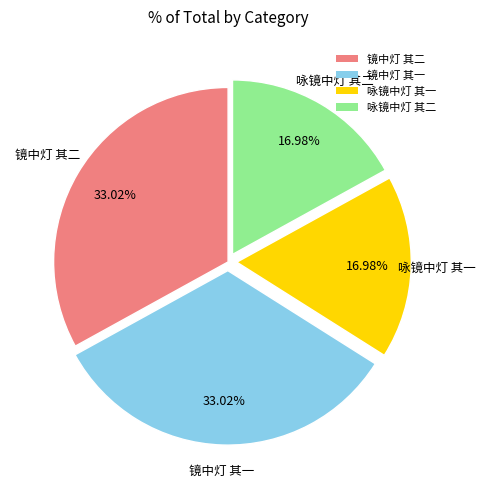

How many slices are in this pie chart?

4